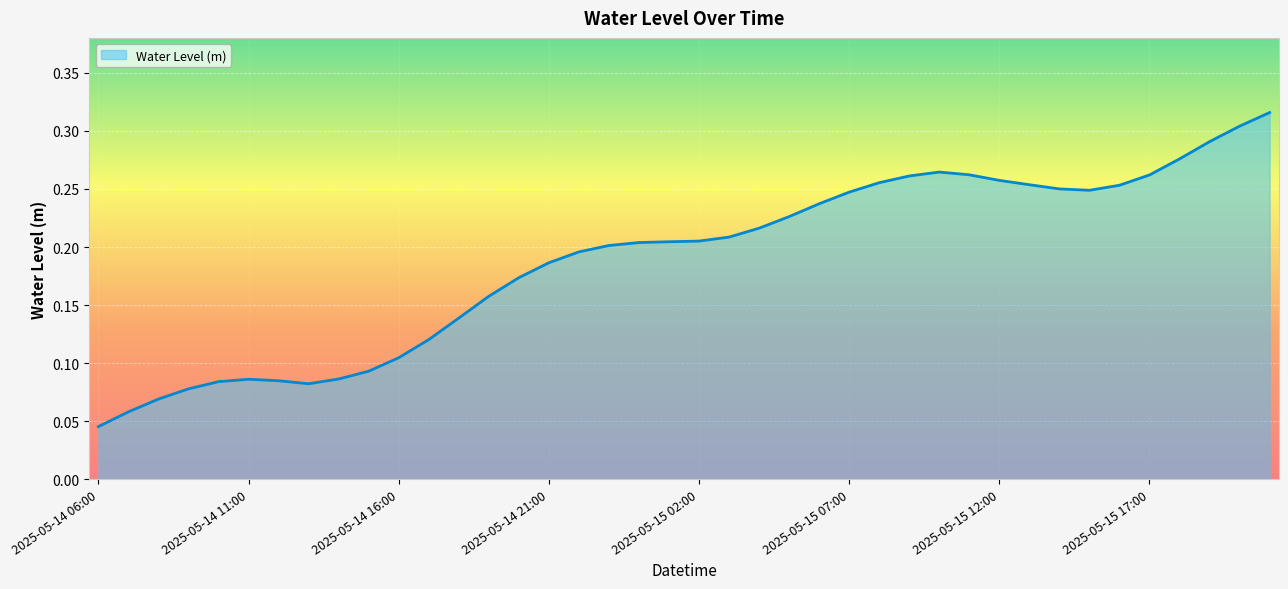

Count the values in the range 0 to 1.

40